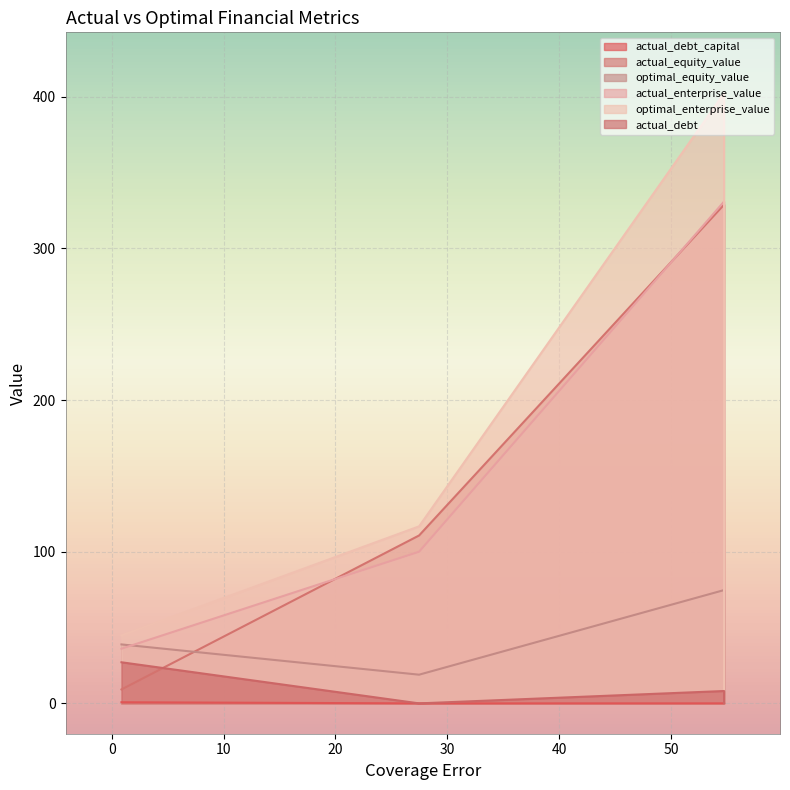

Which series has the largest range (max minus min)?

optimal_enterprise_value